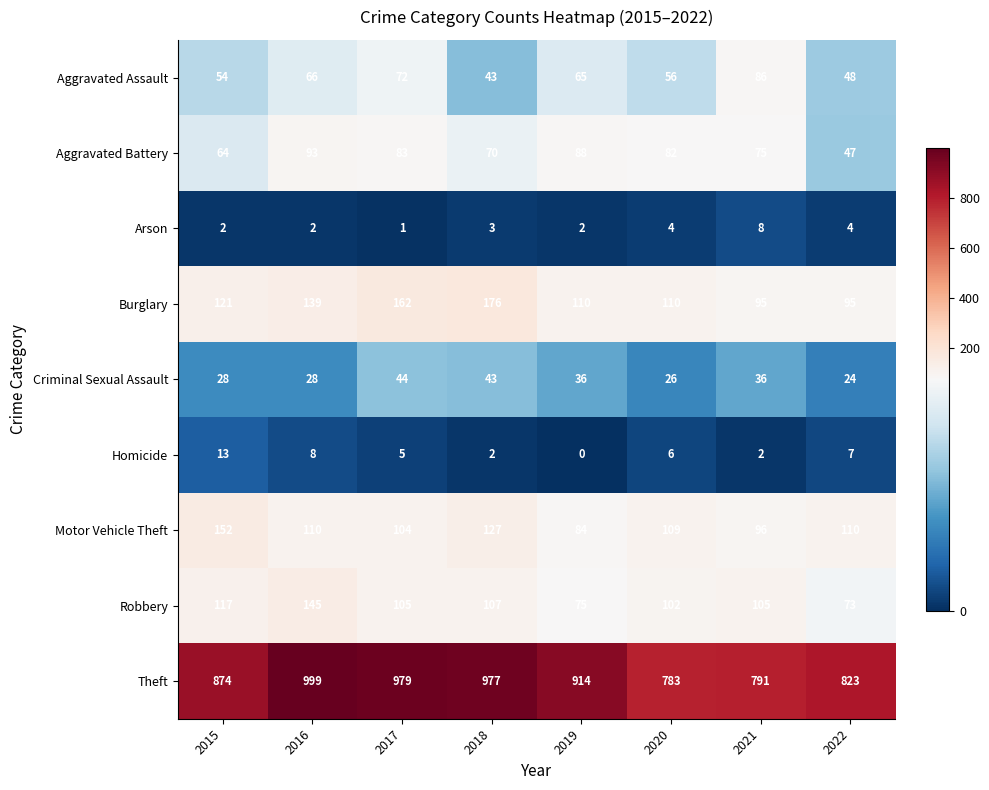

What is the spread (max minus min) of values at 2021?

789